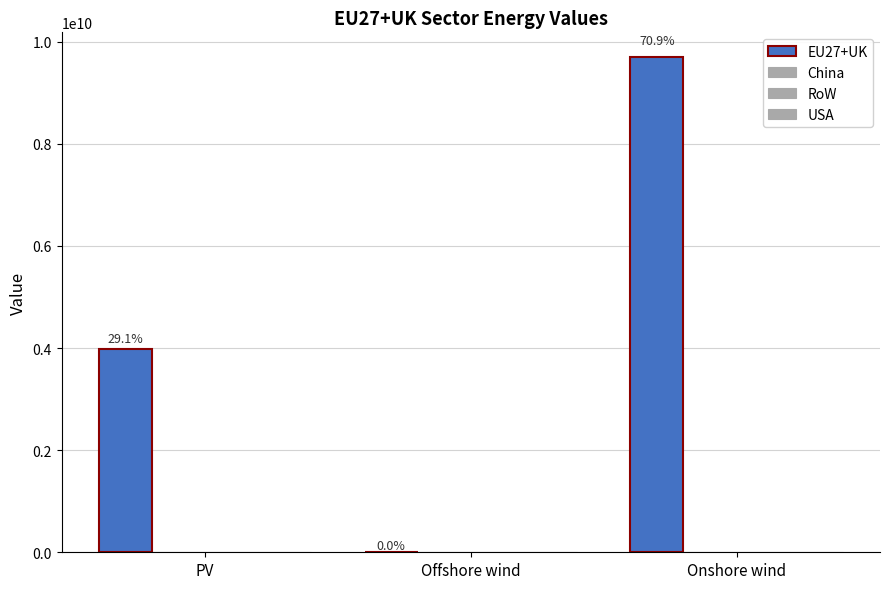

Reading left to right, list all the values displayed in this chart.

EU27+UK: PV=3986274662.1	Offshore wind=0.0	Onshore wind=9696589980.6
China: PV=0.0	Offshore wind=0.0	Onshore wind=0.0
RoW: PV=0.0	Offshore wind=0.0	Onshore wind=0.0
USA: PV=0.0	Offshore wind=0.0	Onshore wind=0.0